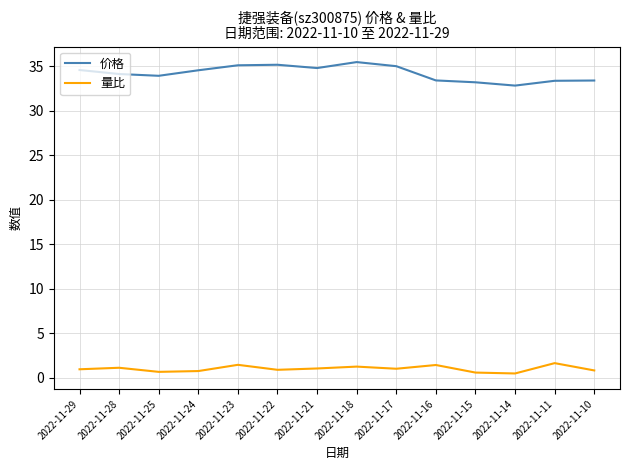

True or false: 价格 has a value of 21.2 at 2022-11-28.

False